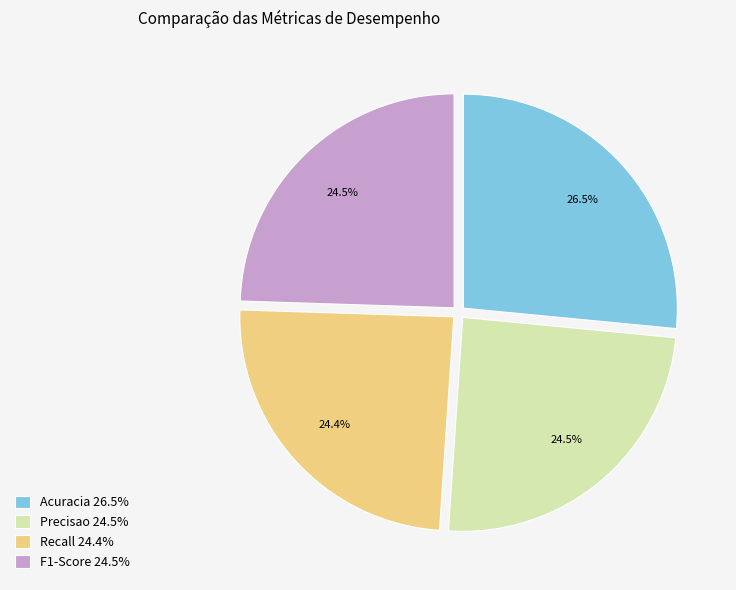

Do Recall 24.4% and Acuracia 26.5% together represent more than half of the pie?

Yes